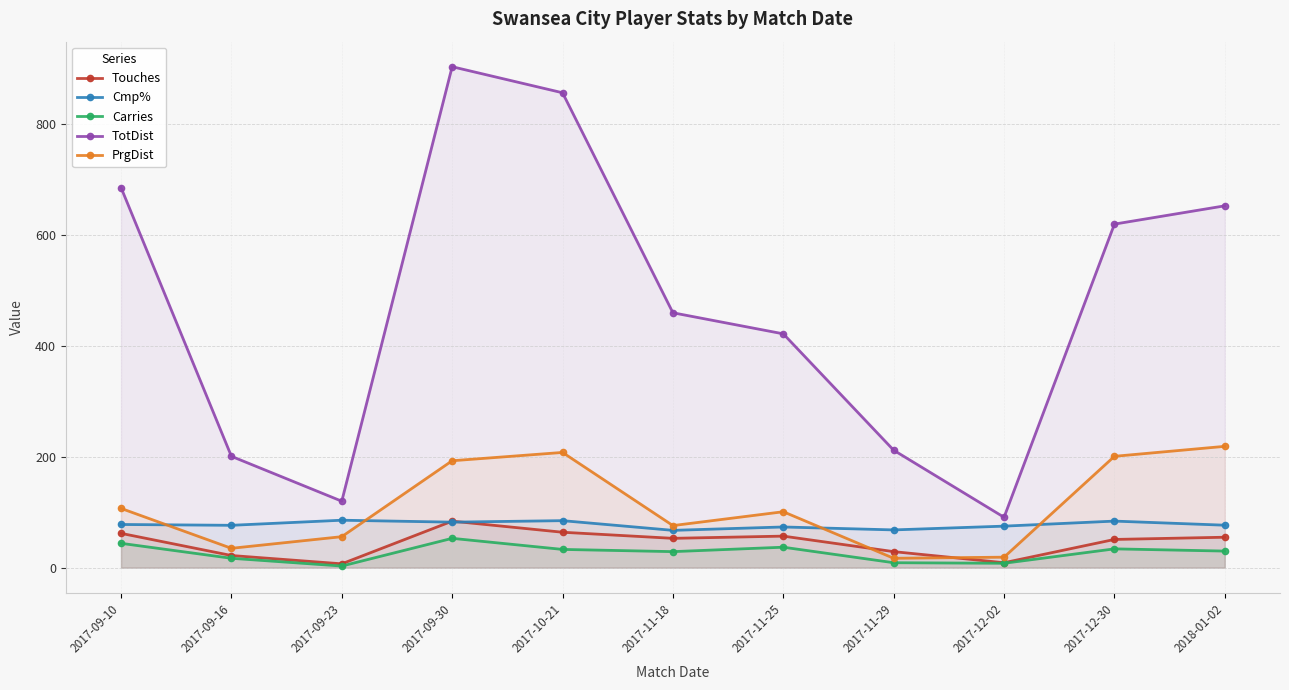

What are all the series names shown in the legend?

Touches, Cmp%, Carries, TotDist, PrgDist